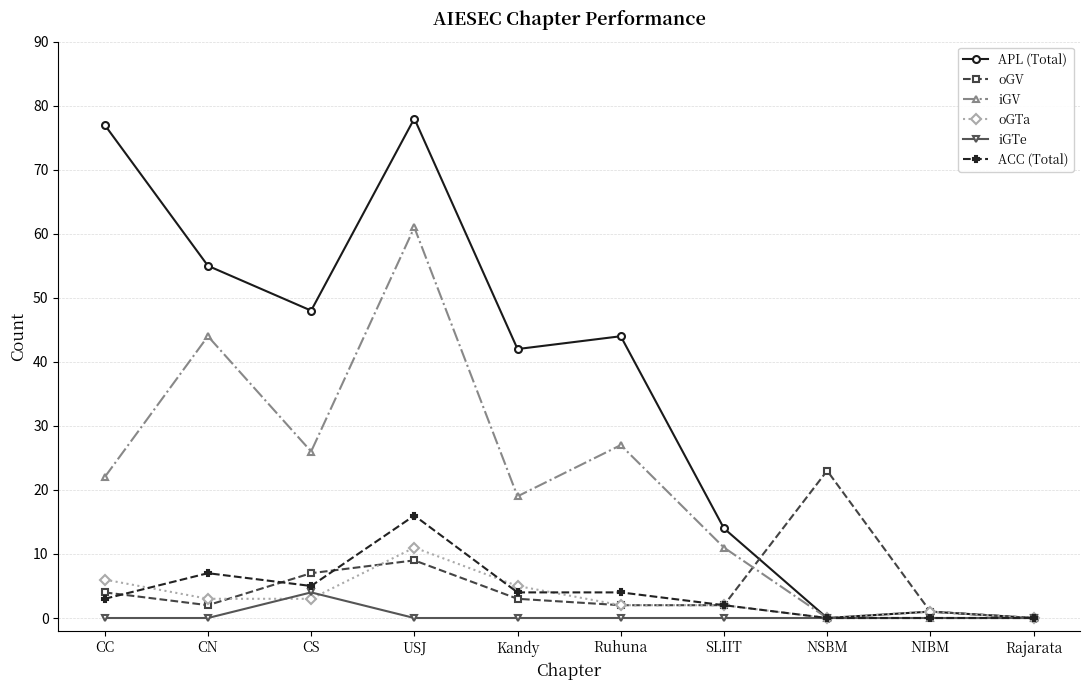

True or false: oGTa and iGTe intersect in this chart.

True